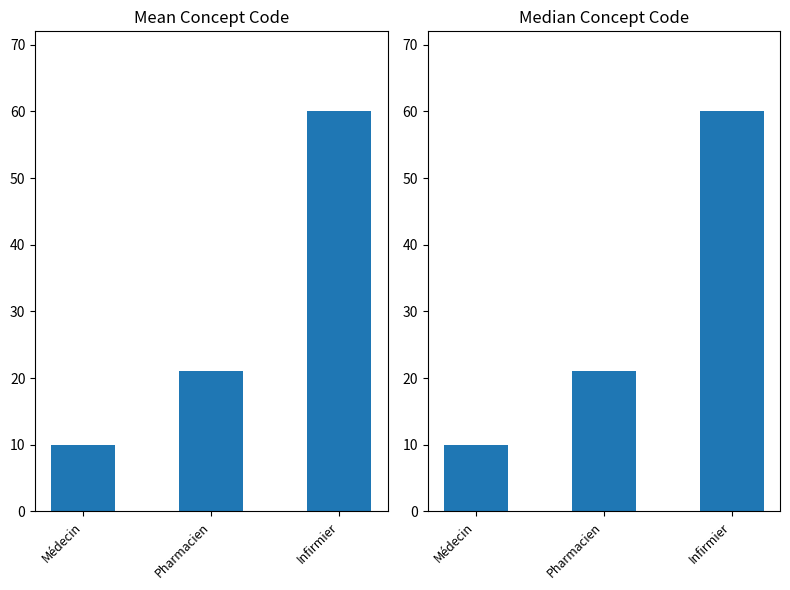

Rank the categories by value from lowest to highest.

Médecin, Pharmacien, Infirmier